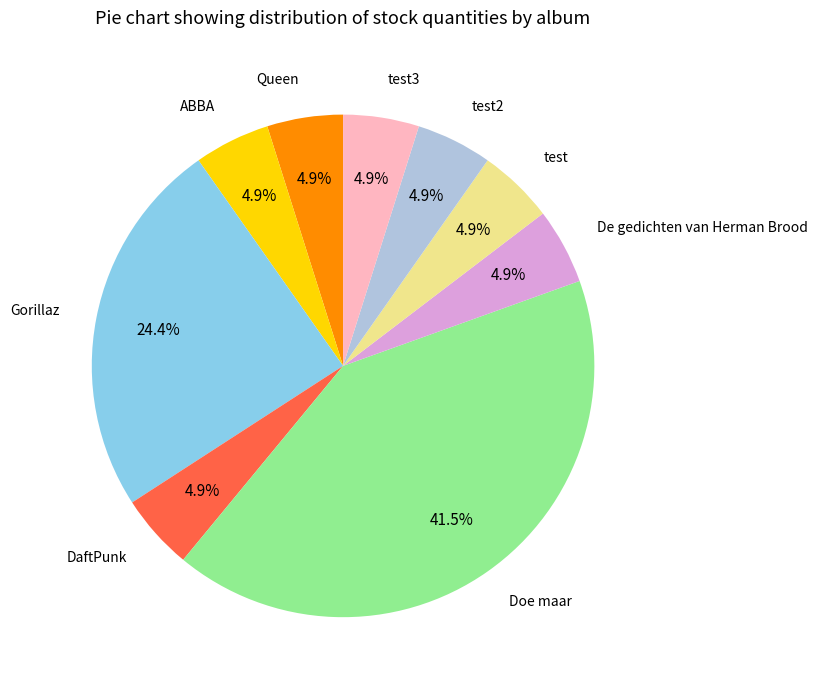

Does DaftPunk account for over 50% of the chart?

No